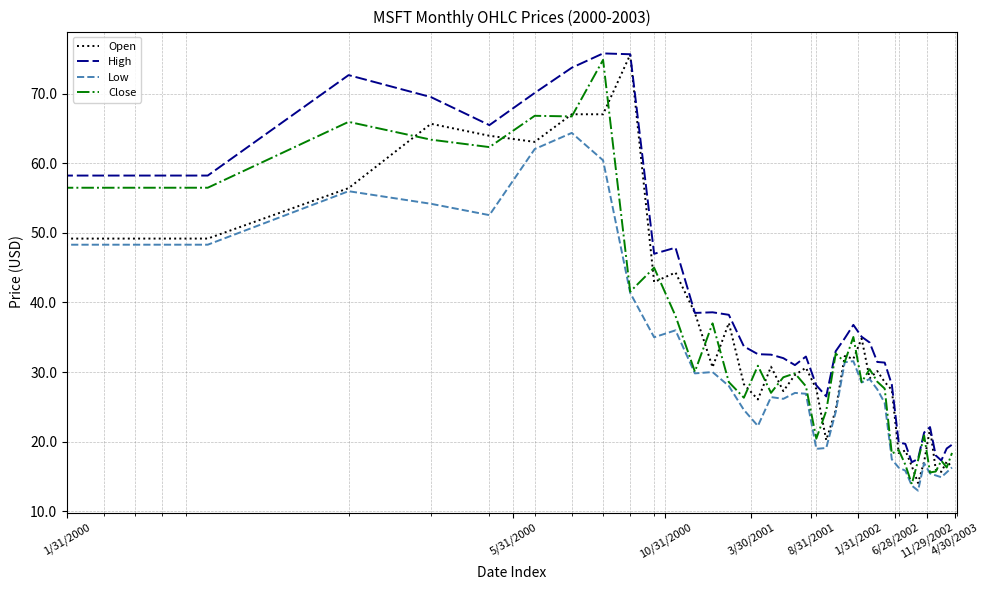

Which series has the largest total across all categories?

High